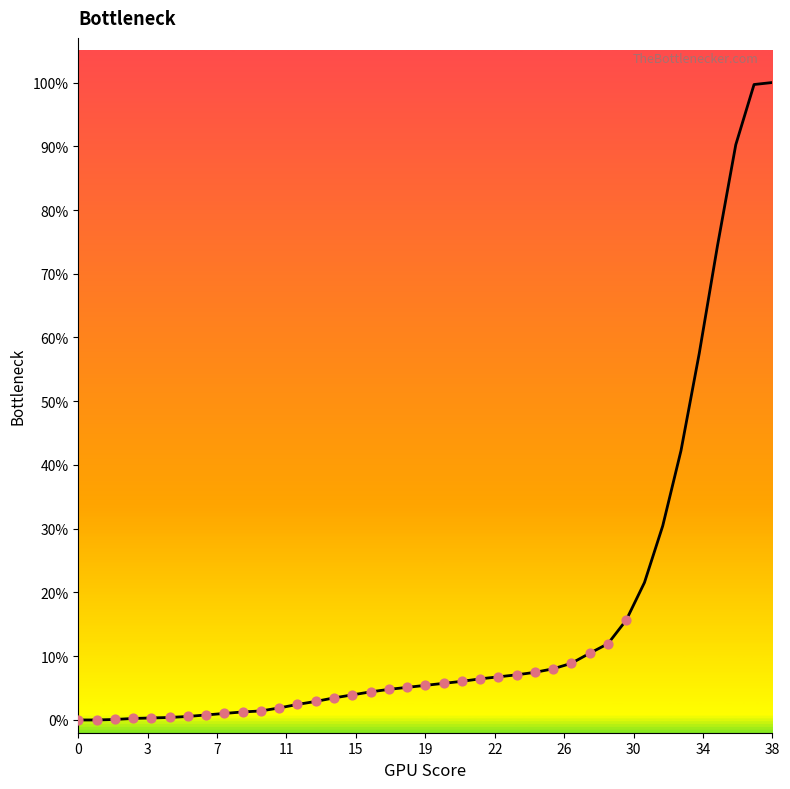

What is the greatest value displayed?

100.0